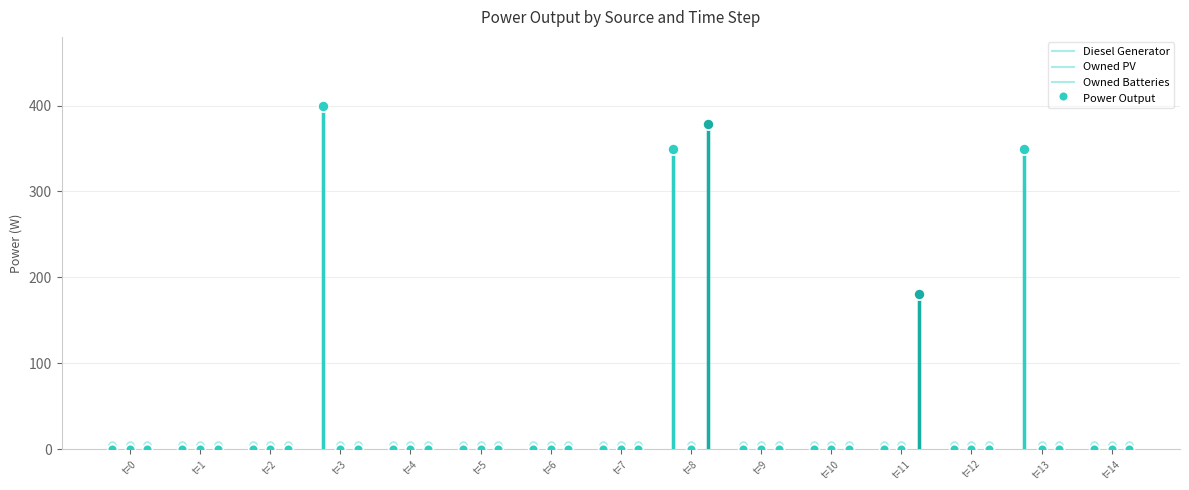

What is the sum of the Diesel Generator values at t=1 and t=0?

5